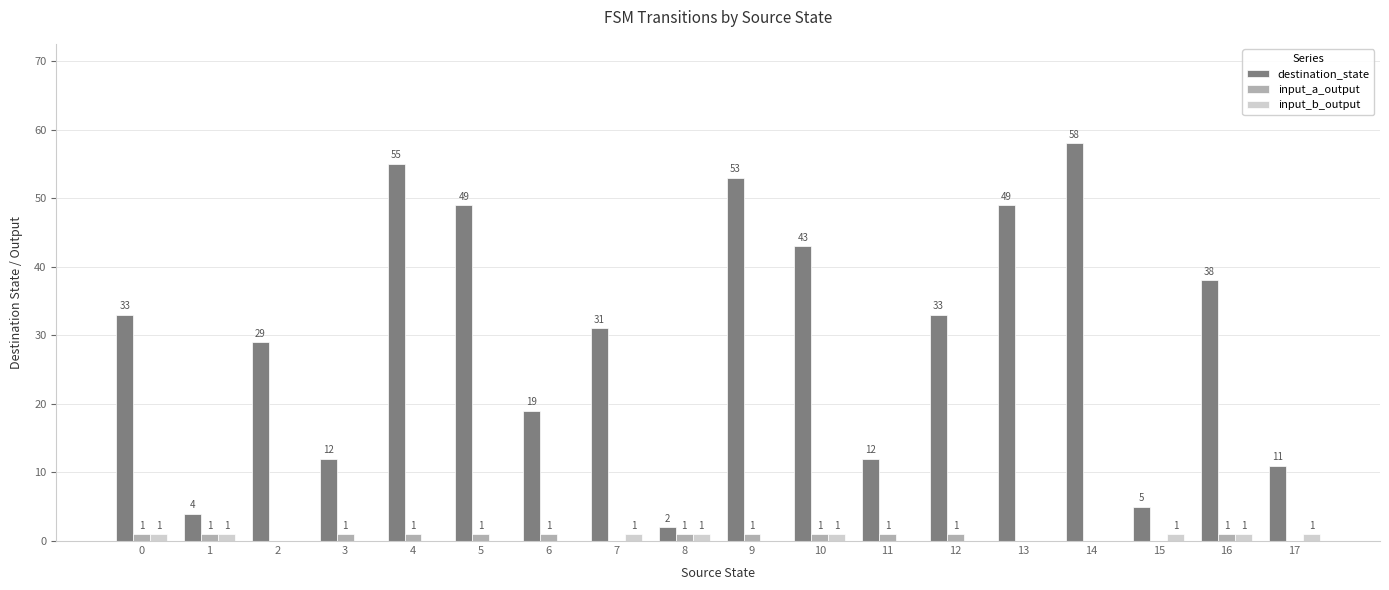

How many groups of bars are there?

18